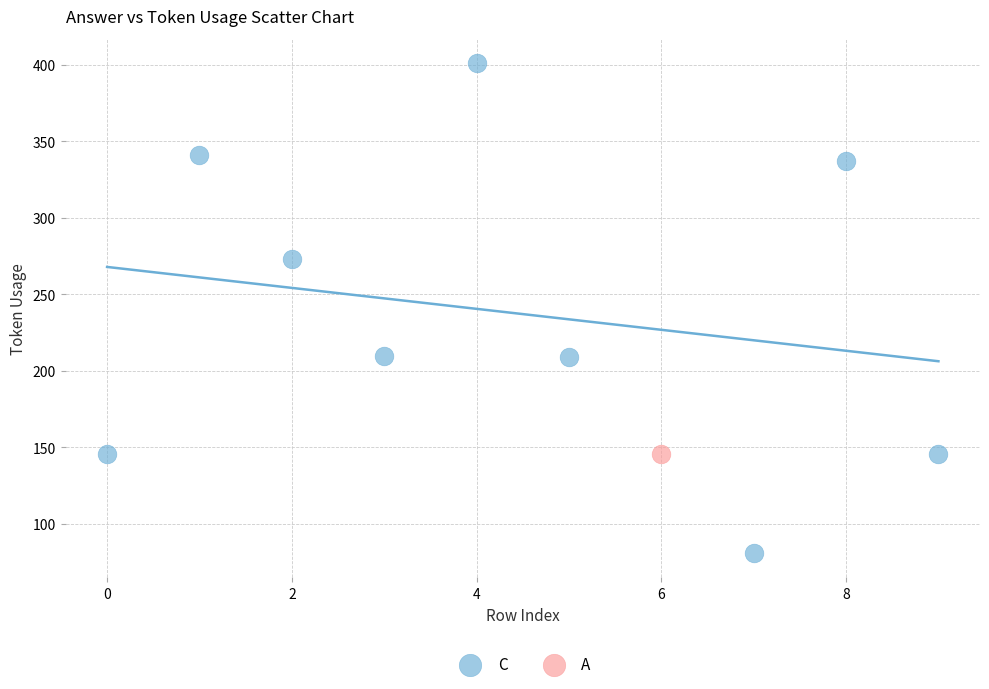

What are all the series names shown in the legend?

C, A